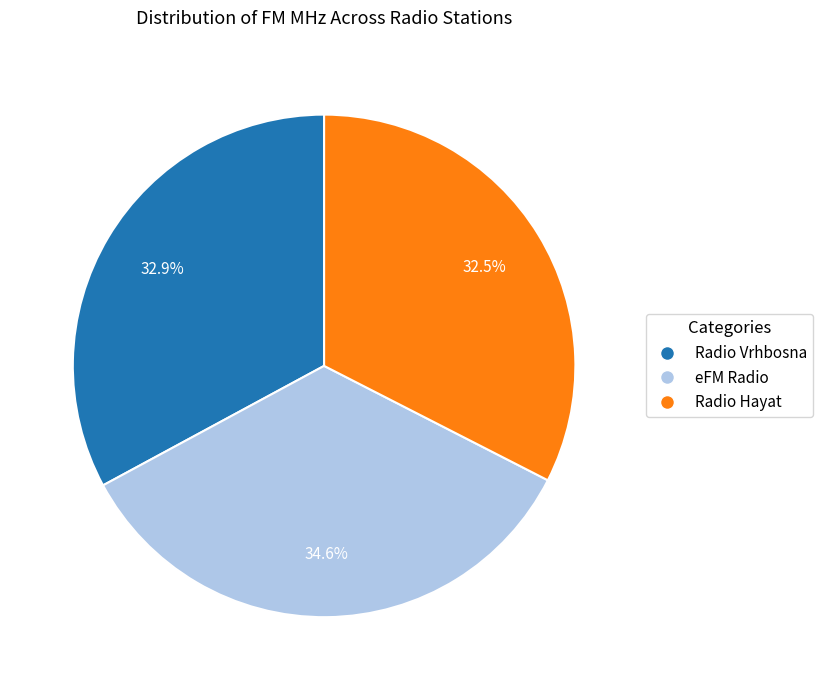

Which slice is the largest?

eFM Radio